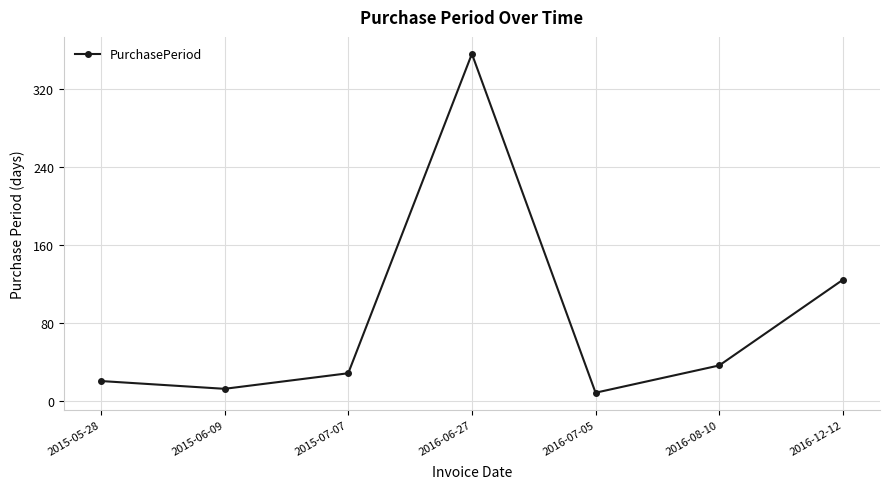

Between 2016-12-12 and 2016-06-27, which is larger?

2016-06-27